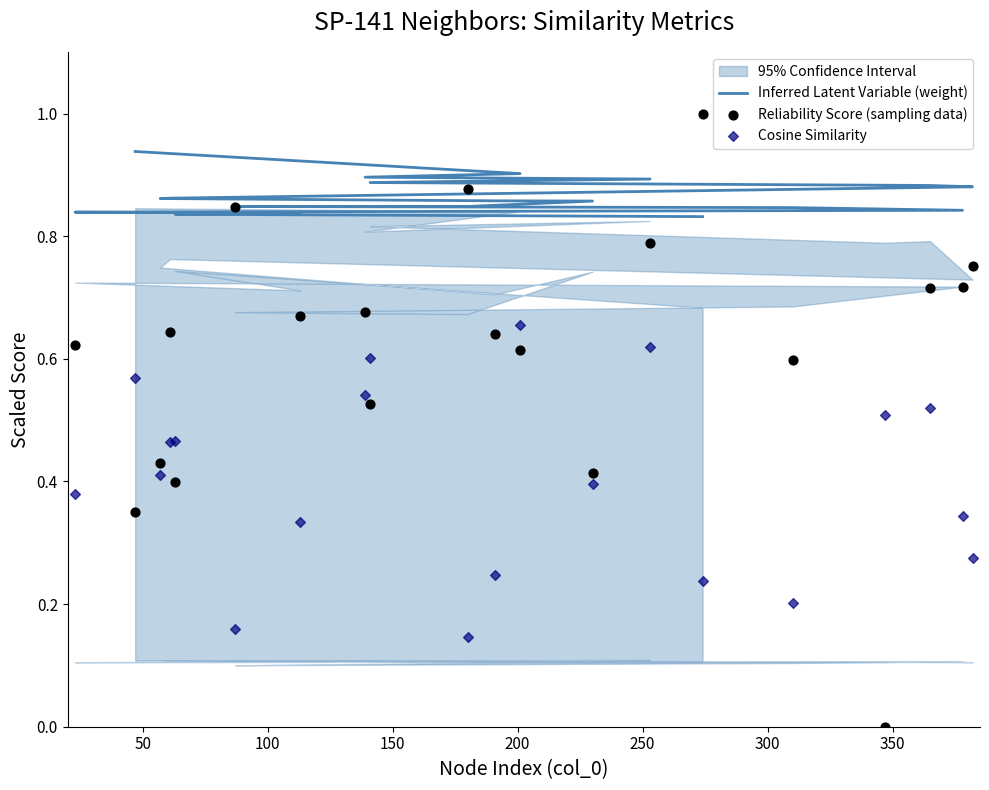

What are all the series names shown in the legend?

Inferred Latent Variable (weight), Reliability Score (sampling data), Cosine Similarity